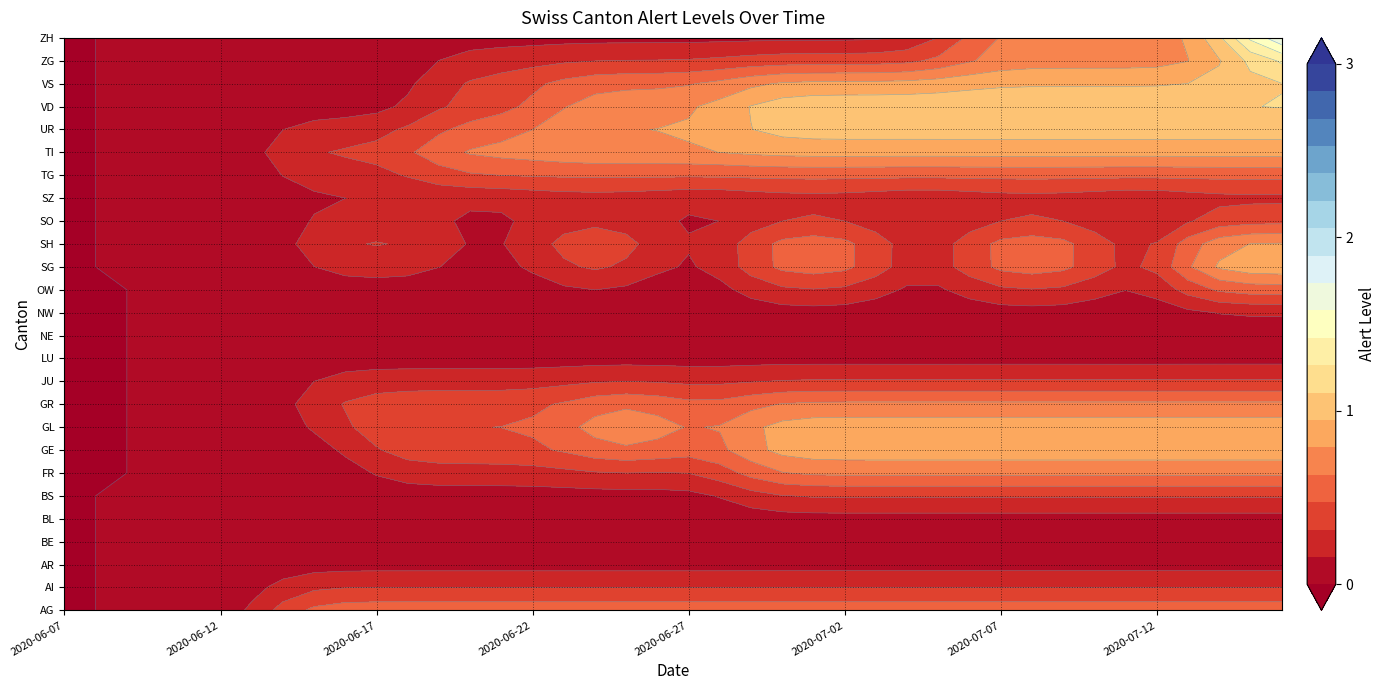

The value of LU at 2020-07-03 is 0. True or false?

True